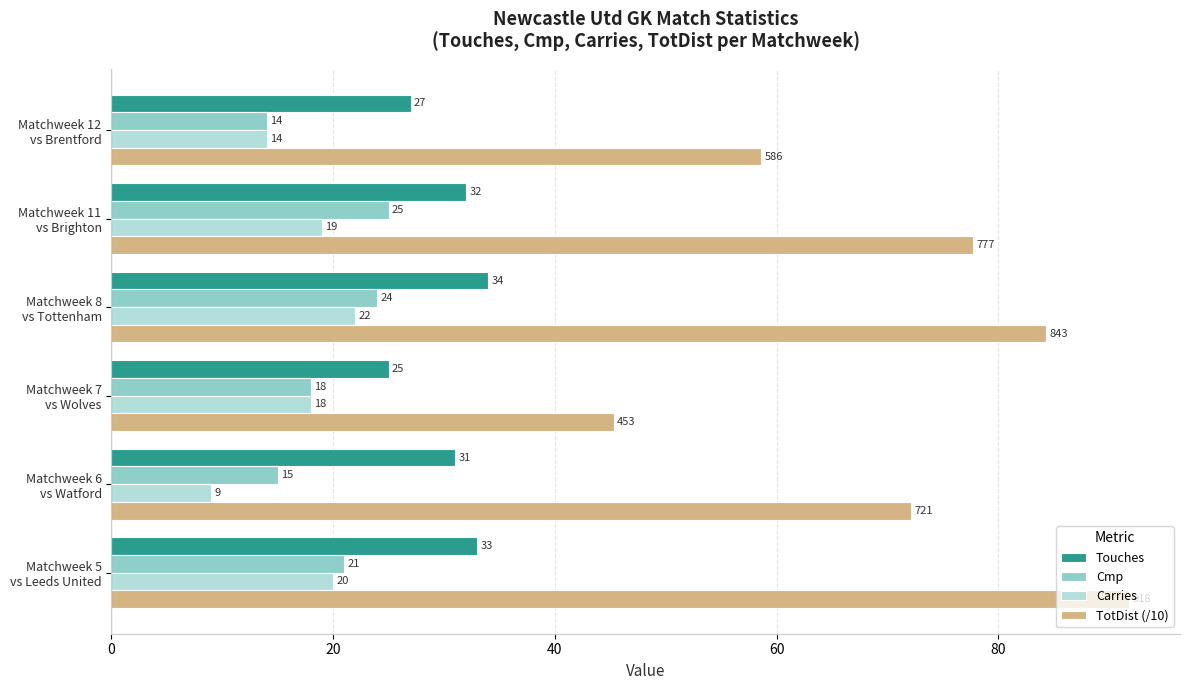

Which series has the widest spread of values?

TotDist (/10)